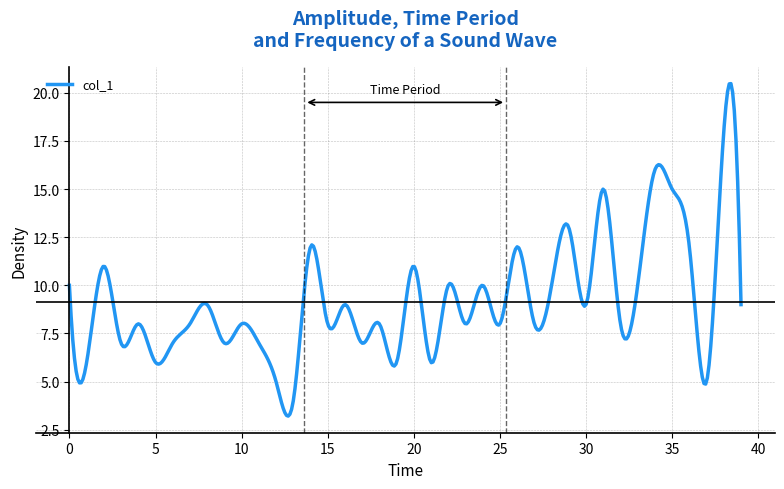

What is the maximum value shown in the chart?

20.5